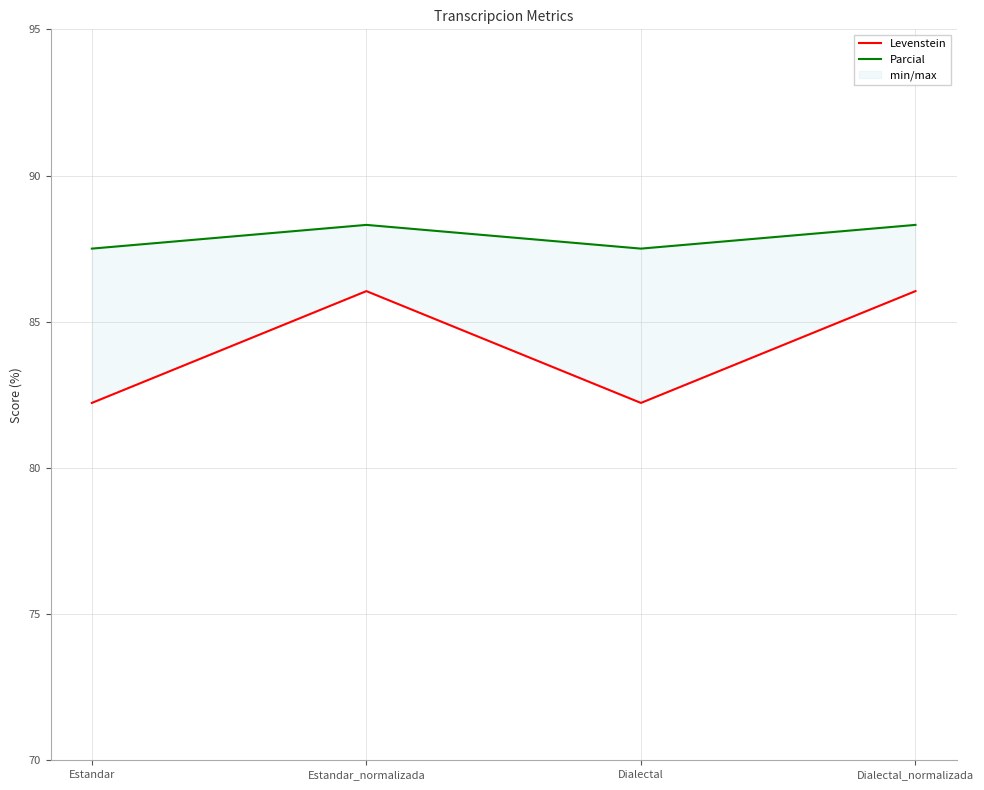

Between Estandar and Estandar_normalizada, which series saw the biggest shift?

Levenstein